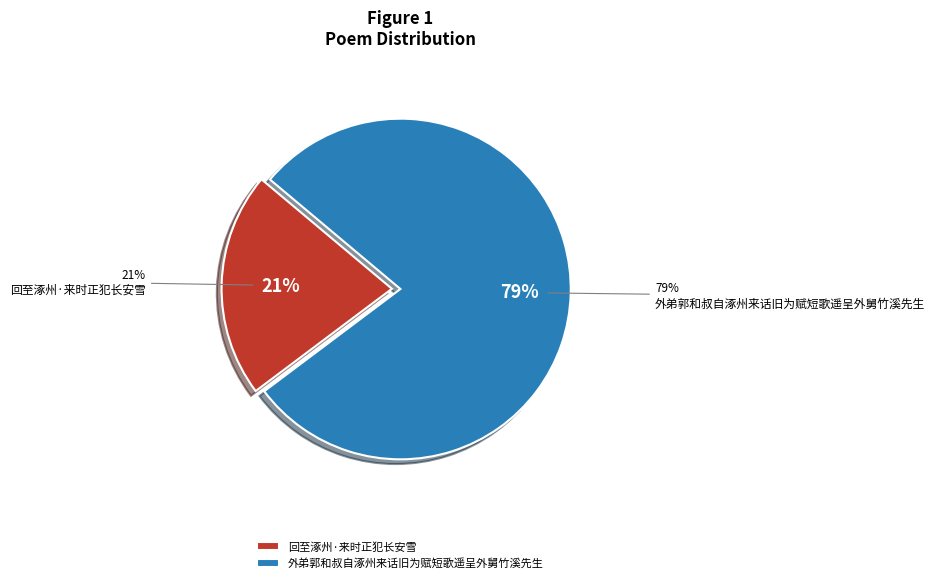

What is the largest slice in the pie chart?

外弟郭和叔自涿州来话旧为赋短歌遥呈外舅竹溪先生